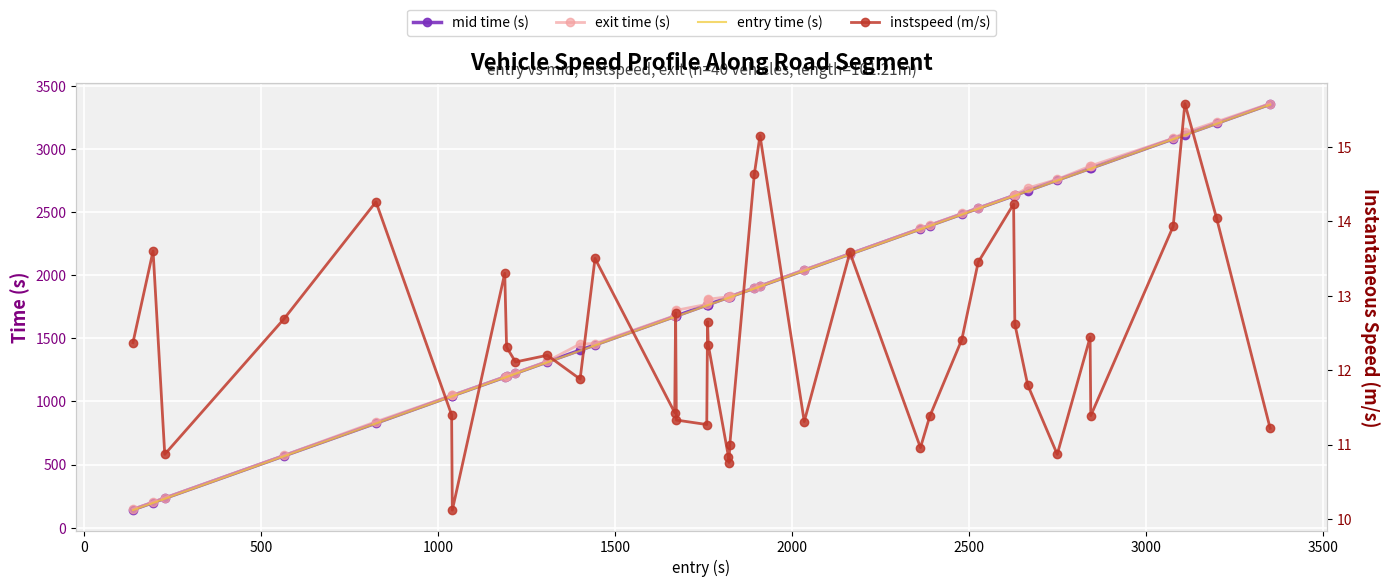

What is the value of the mid time (s) point at the 17th from the left?

1763.5